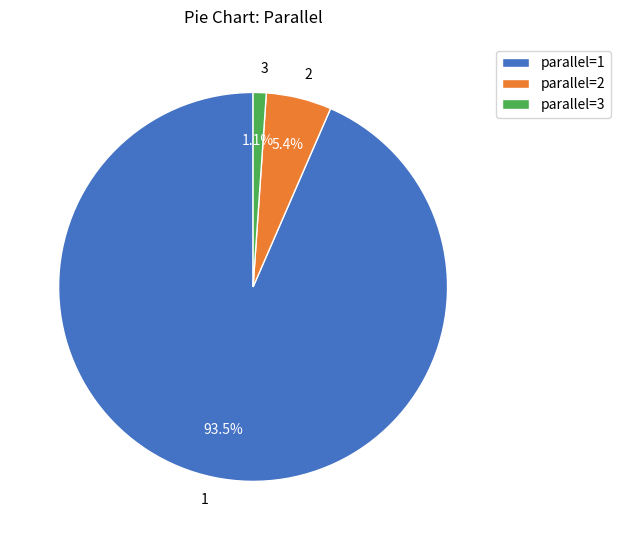

Is the sum of 1 and 3 greater than half?

Yes